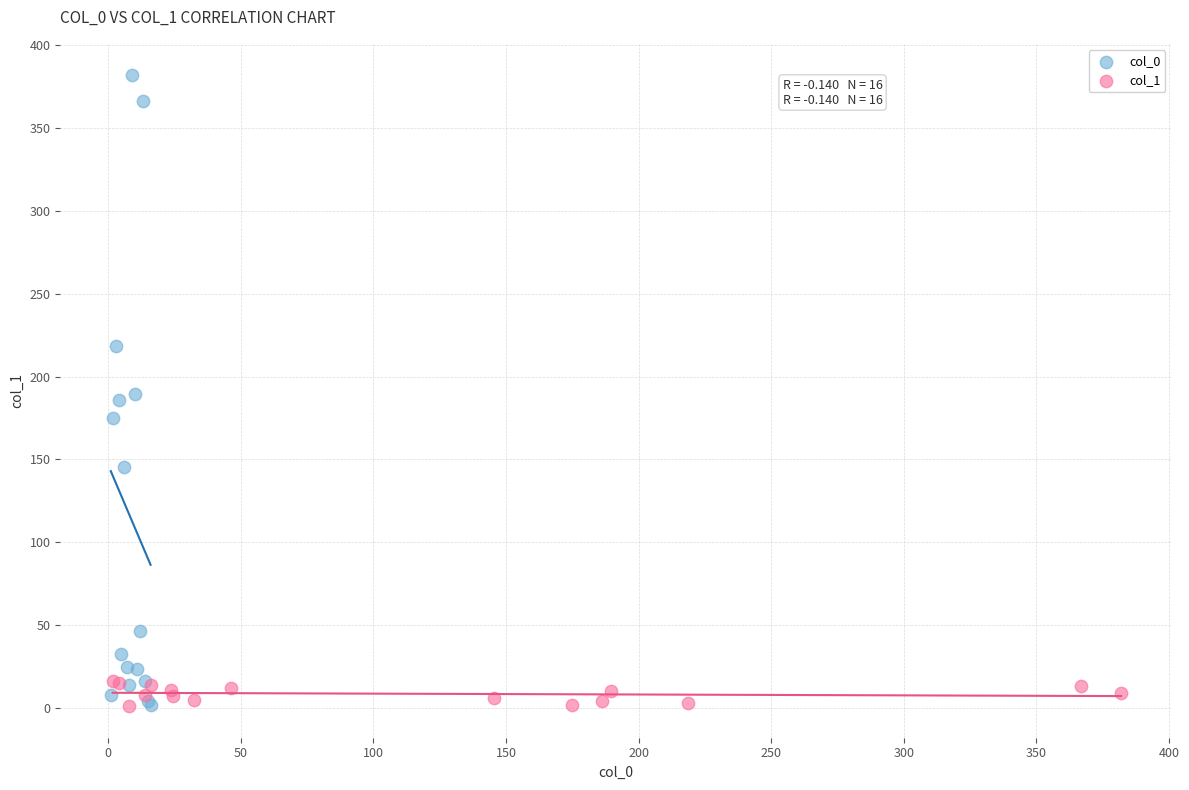

What are all the series names shown in the legend?

col_0, col_1